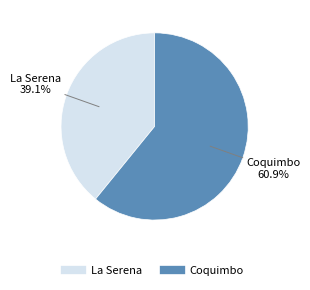

What percentage do Coquimbo and La Serena together represent?

100.0%